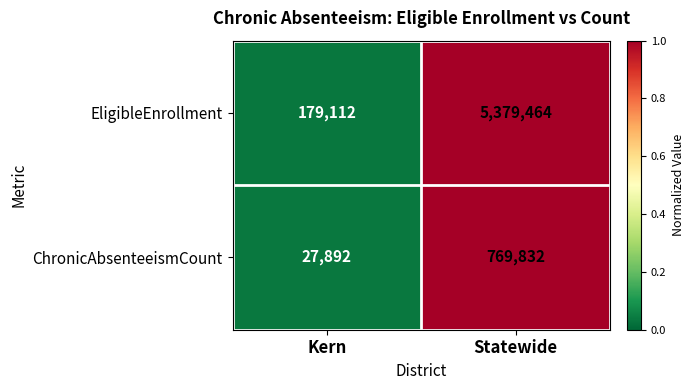

Reading left to right, extract all data points from this chart.

EligibleEnrollment: 179112	5379464
ChronicAbsenteeismCount: 27892	769832